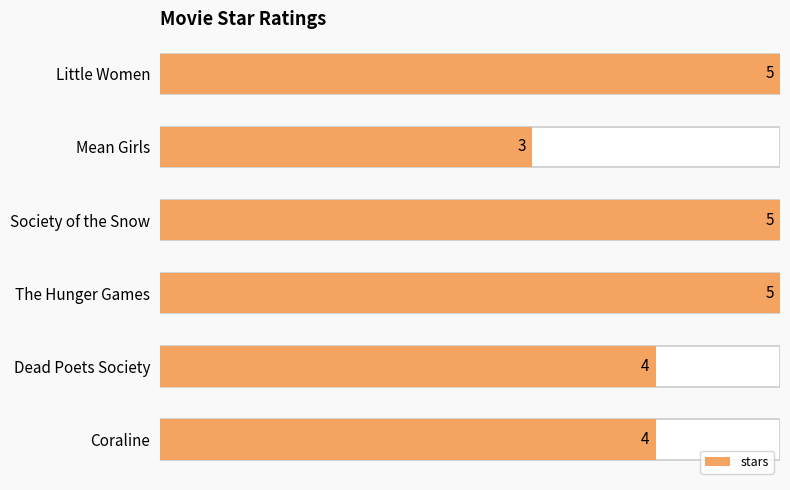

List the labels in order of value, largest first.

Little Women, Society of the Snow, The Hunger Games, Dead Poets Society, Coraline, Mean Girls